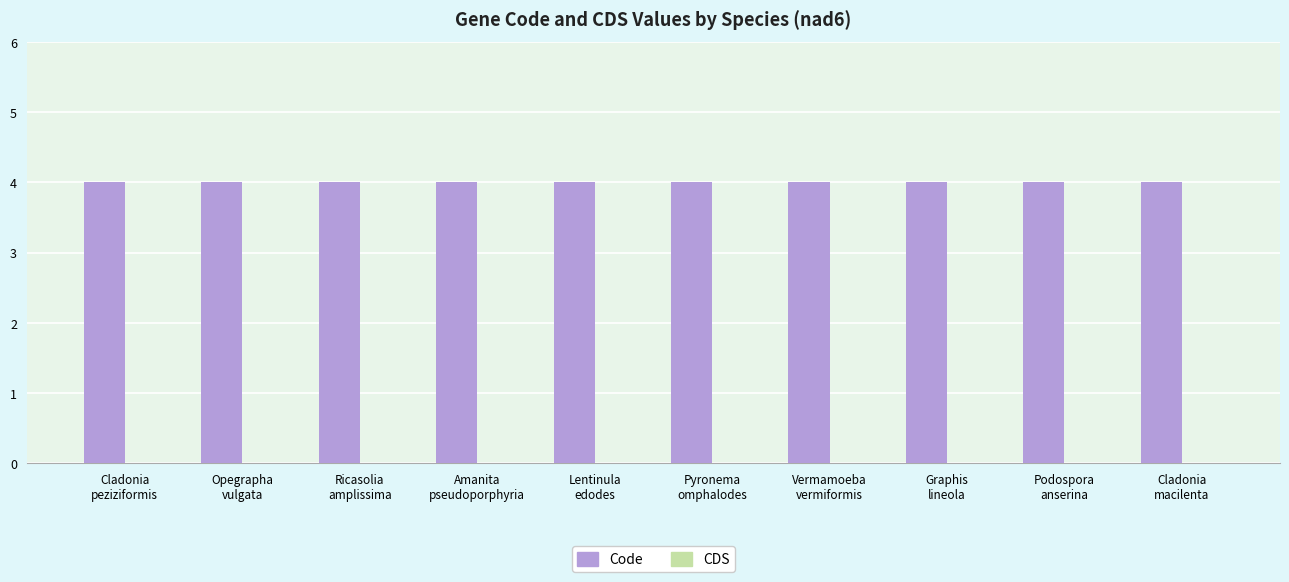

List the series in order of their peak value, highest first.

Code, CDS